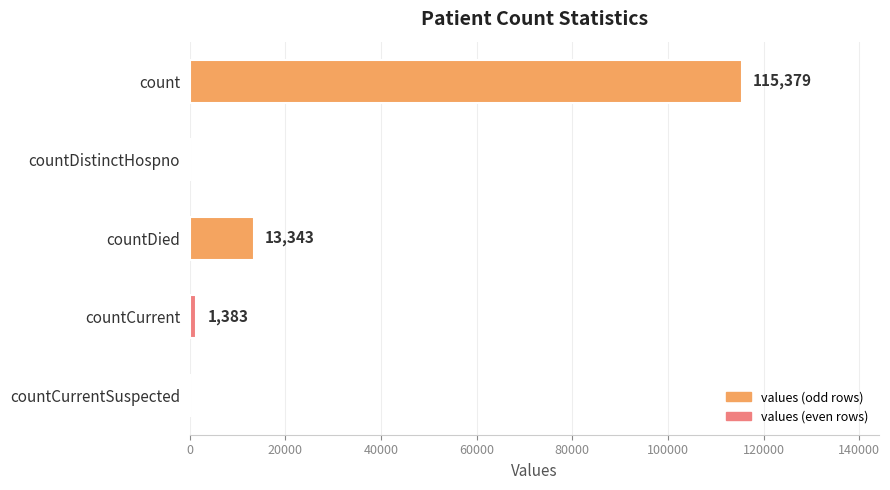

What is the sum of all values?

130105